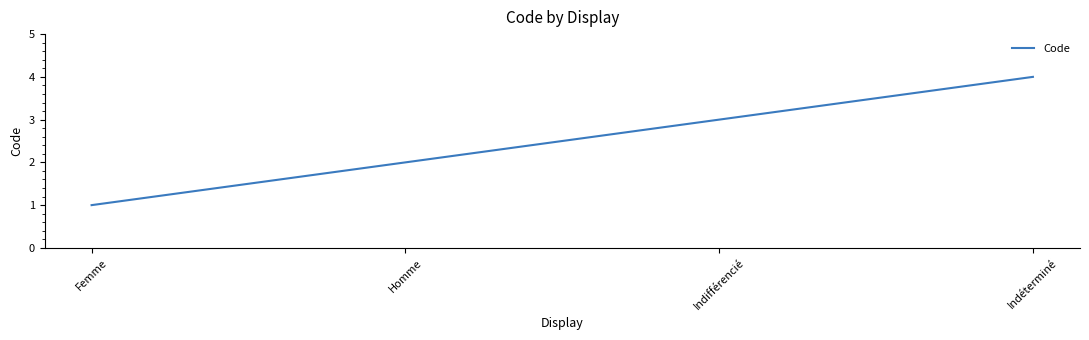

What position from the left is Femme?

1